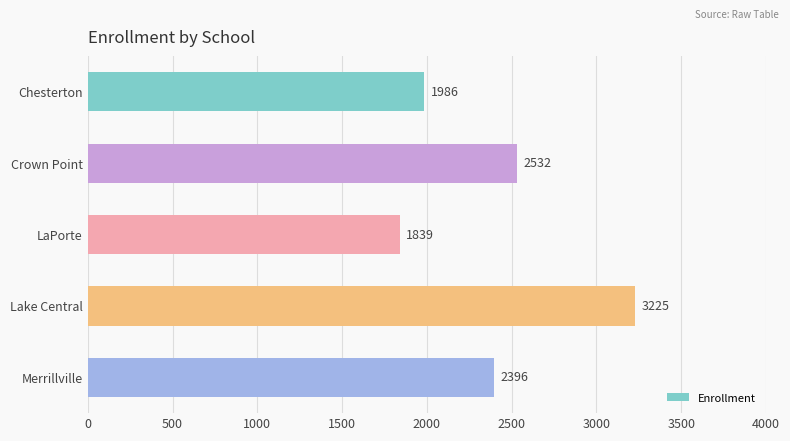

What is the change in value from Crown Point to Merrillville?

-136